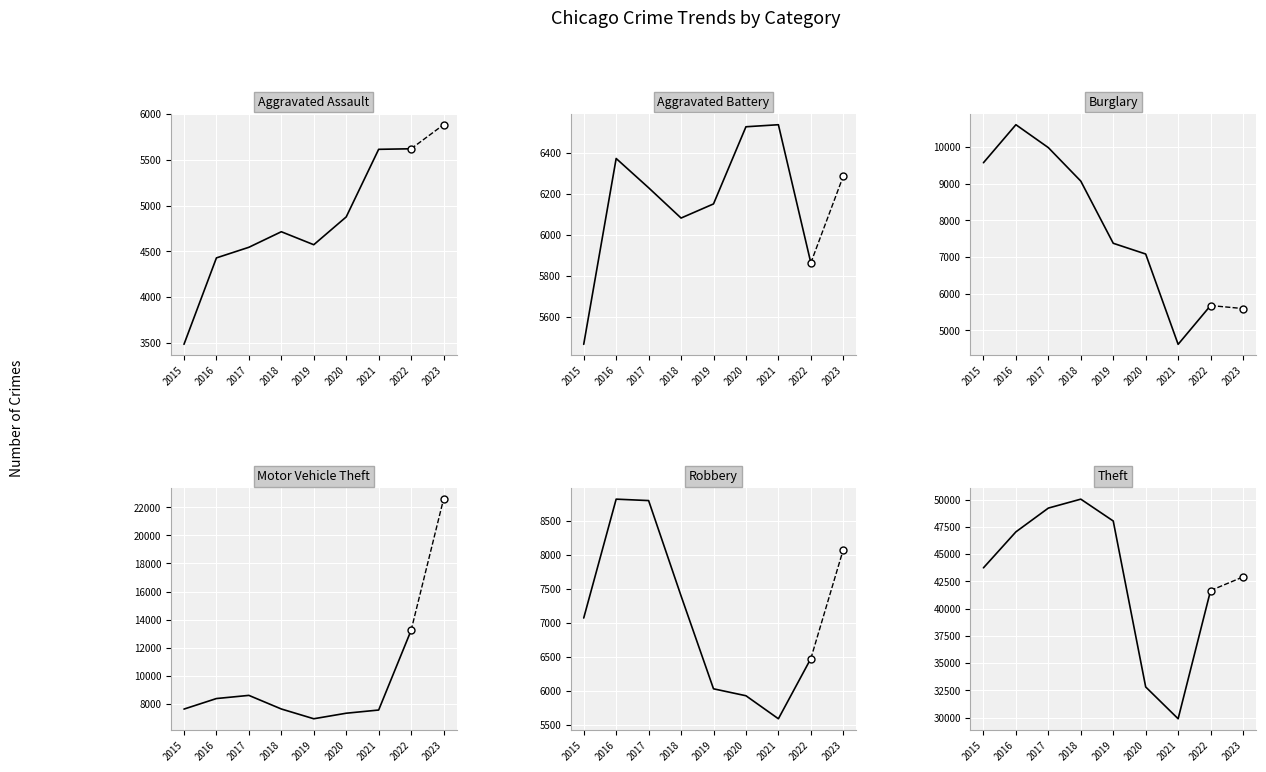

Reading left to right, what are all the values shown in this chart?

Aggravated Assault: 3484	4429	4545	4715	4573	4877	5616	5622
Aggravated Battery: 5466	6374	6231	6083	6152	6529	6539	5864
Burglary: 9572	10609	9984	9070	7374	7081	4617	5675
Motor Vehicle Theft: 7642	8392	8617	7649	6954	7348	7575	13241
Robbery: 7073	8819	8798	7398	6033	5931	5593	6477
Theft: 43735	47034	49215	50035	48031	32807	29889	41652